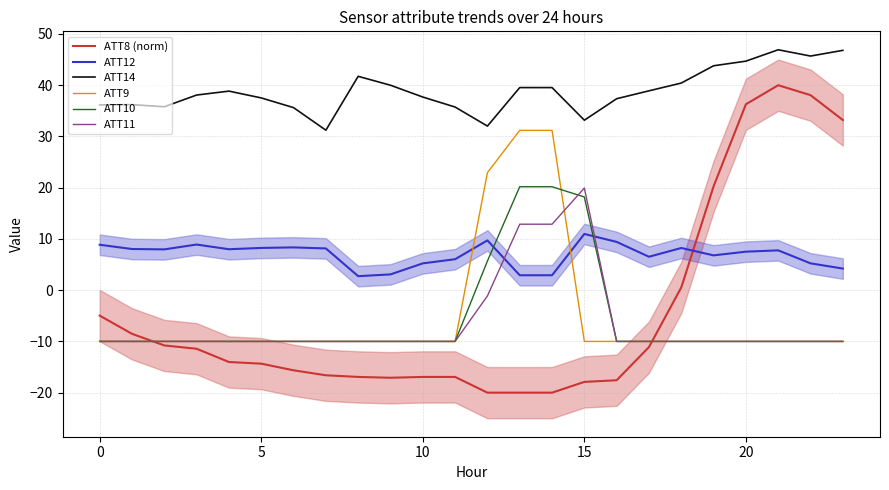

True or false: ATT12 and ATT10 cross at least once.

True